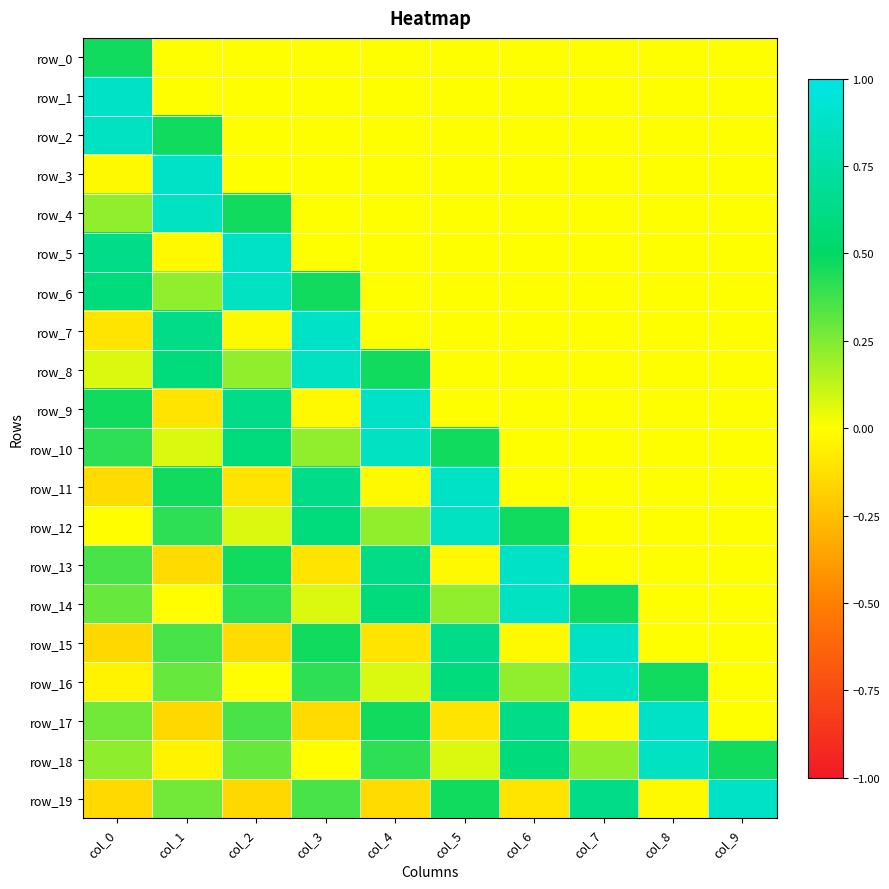

At how many categories does at least one series exceed 0?

10